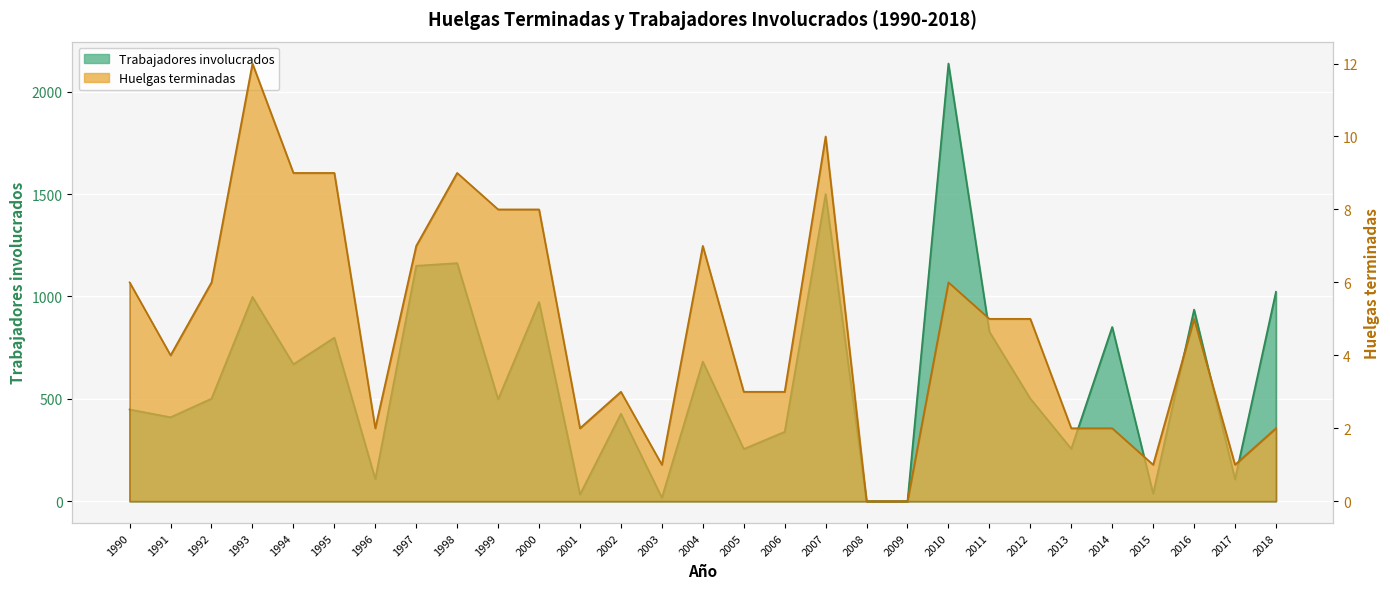

Which series has the largest total across all categories?

Trabajadores involucrados